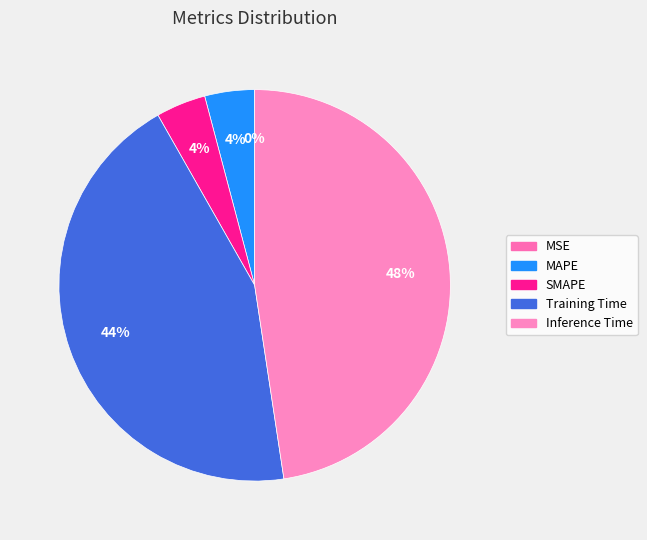

What percentage do Training Time and MAPE together represent?

48.3%